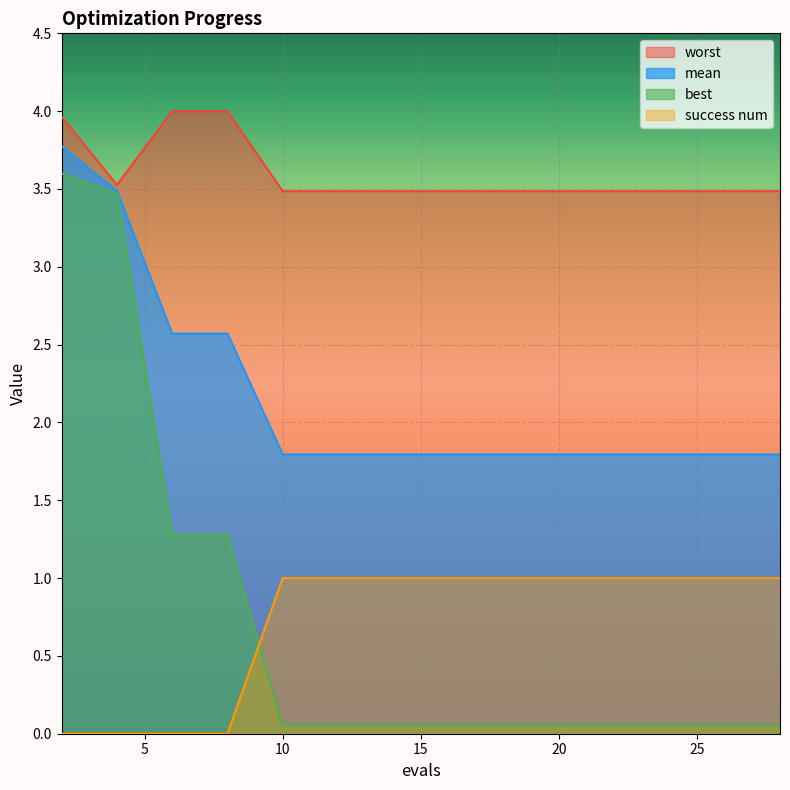

What is the difference between the maximum and second lowest values in the mean series?

2.0